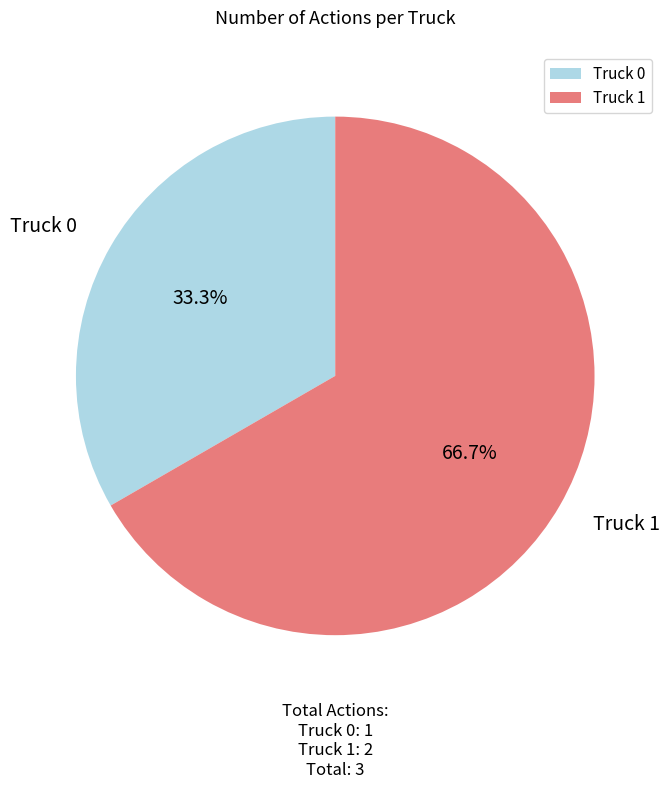

To the nearest percent, what is the difference between the Truck 1 and Truck 0 slice percentages?

33%